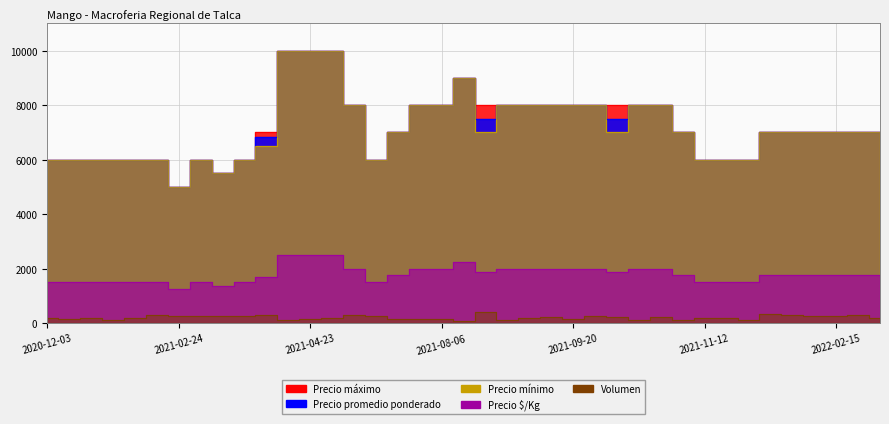

Rank the series at 2020-12-03 from highest to lowest value.

Precio promedio ponderado, Precio mínimo, Precio máximo, Precio $/Kg, Volumen